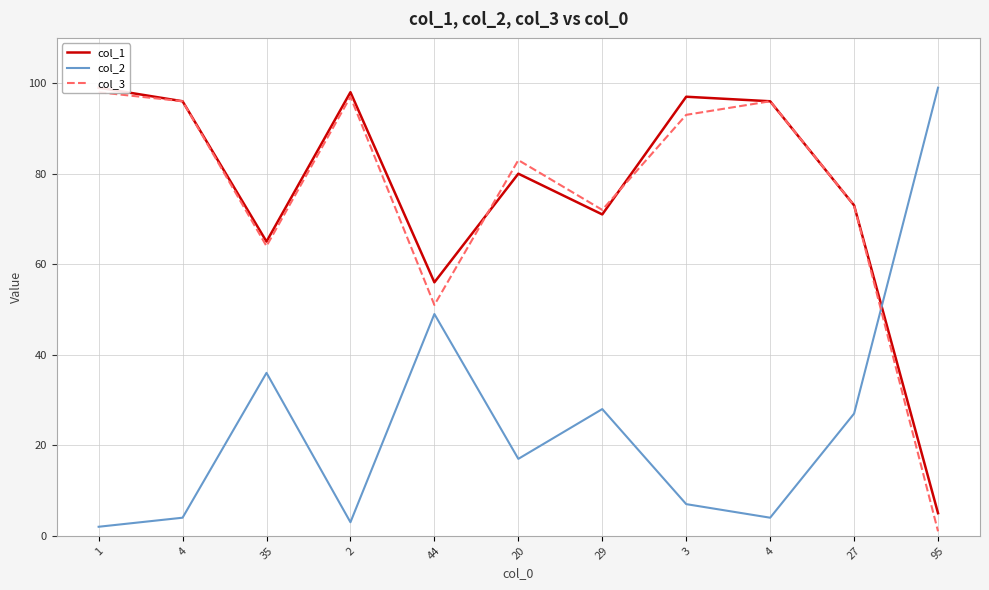

The value of col_2 at 95 is 58. True or false?

False